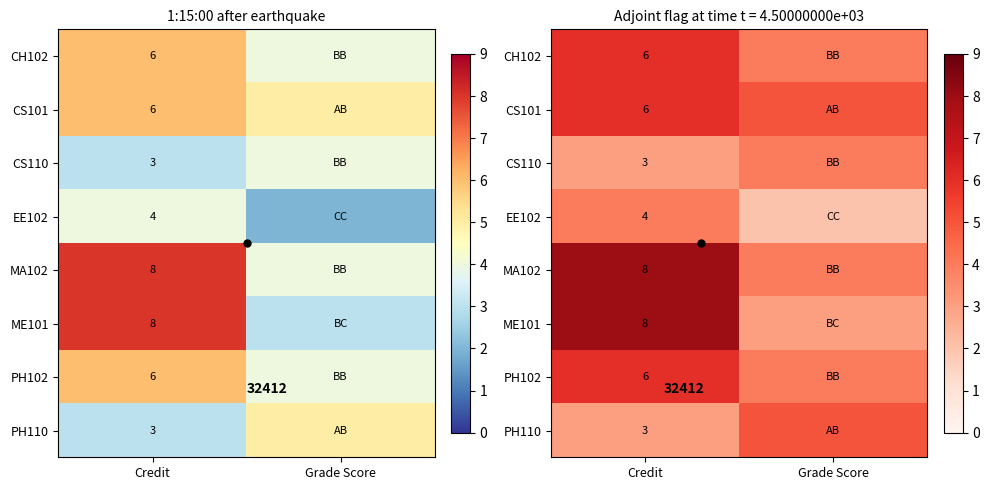

What is the difference between the maximum and minimum values in the ME101 series?

5